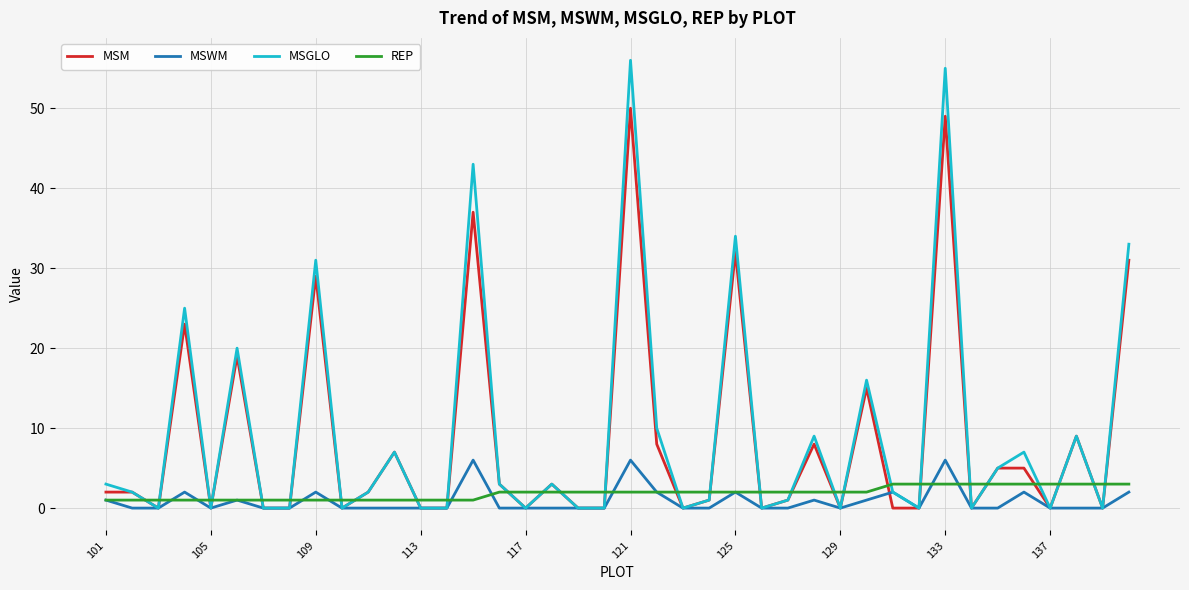

Rank the series by their maximum value, from highest to lowest.

MSGLO, MSM, MSWM, REP